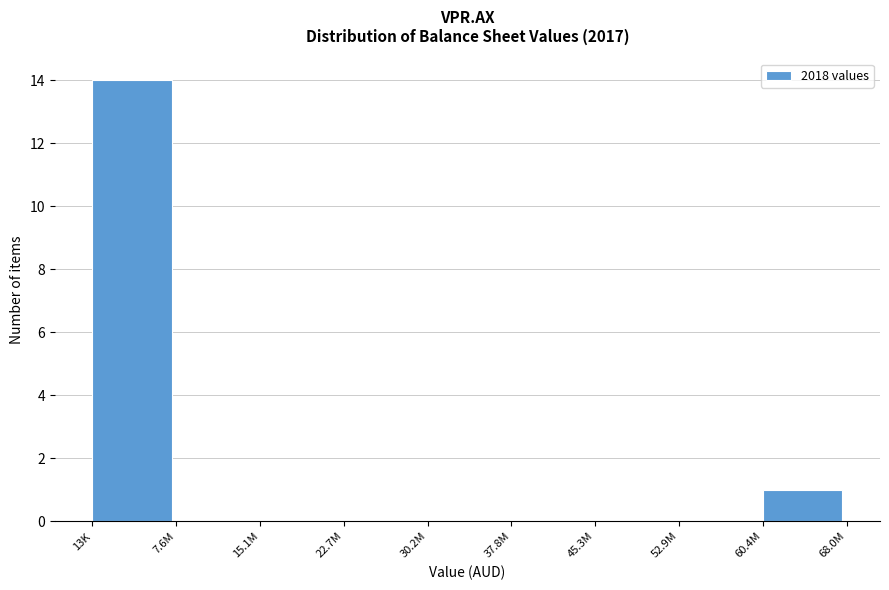

Reading left to right, list all the values displayed in this chart.

13K=14	7.6M=0	15.1M=0	22.7M=0	30.2M=0	37.8M=0	45.3M=0	52.9M=0	60.4M=1